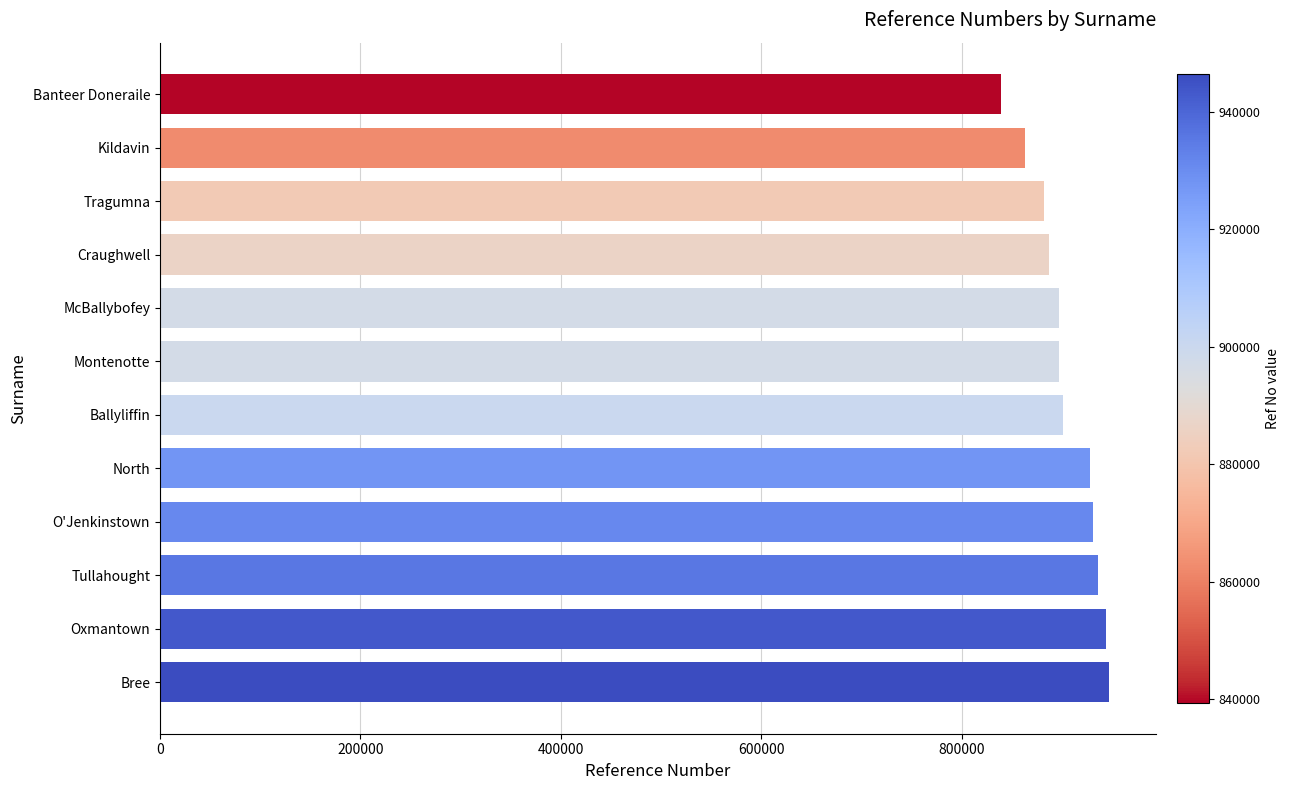

Between O'Jenkinstown and Kildavin, which is larger?

O'Jenkinstown